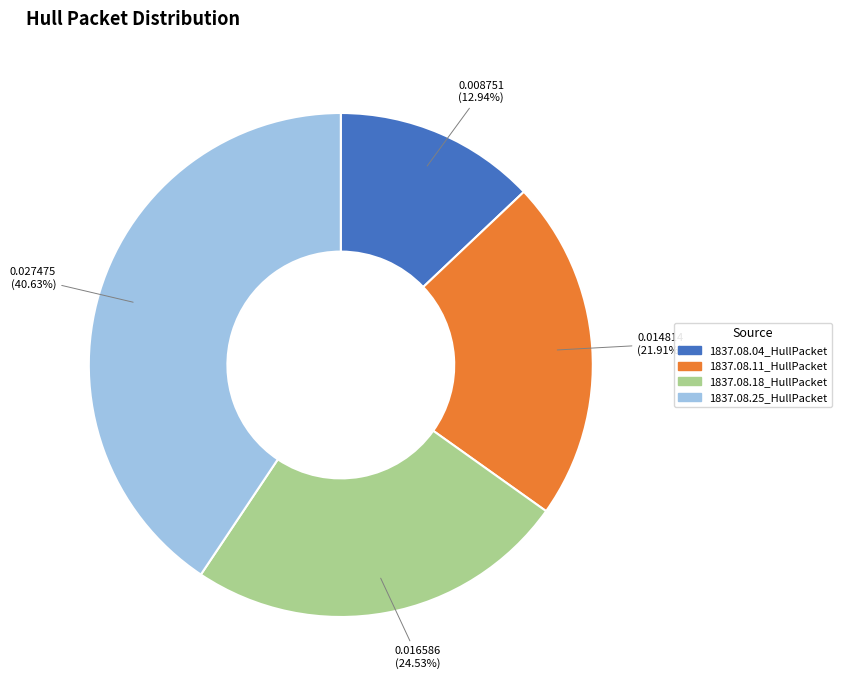

The 1837.08.04_HullPacket slice represents 13% of the pie. True or false?

True